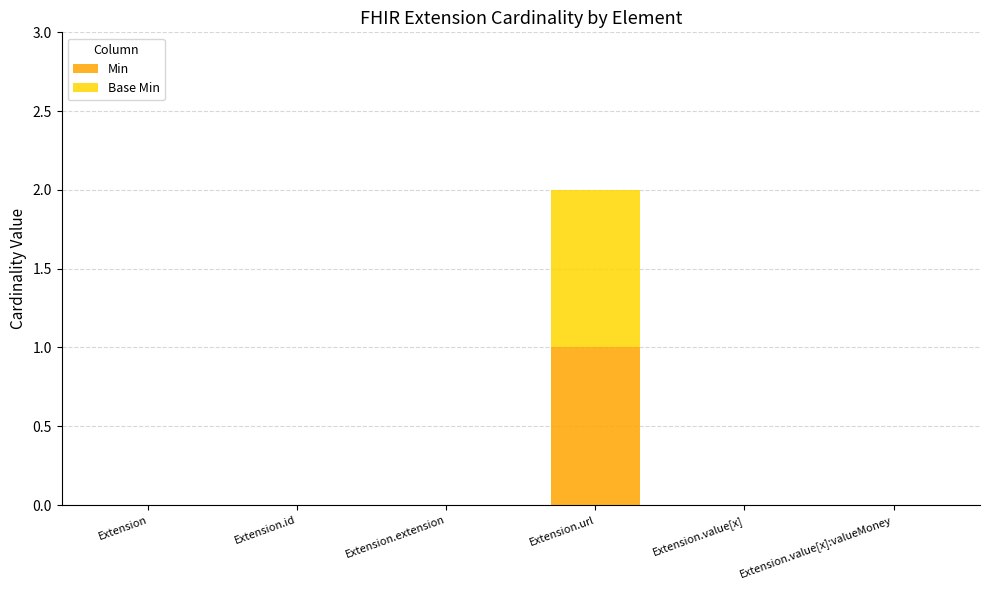

Reading left to right, what are the values for Min?

Extension=0	Extension.id=0	Extension.extension=0	Extension.url=1	Extension.value[x]=0	Extension.value[x]:valueMoney=0